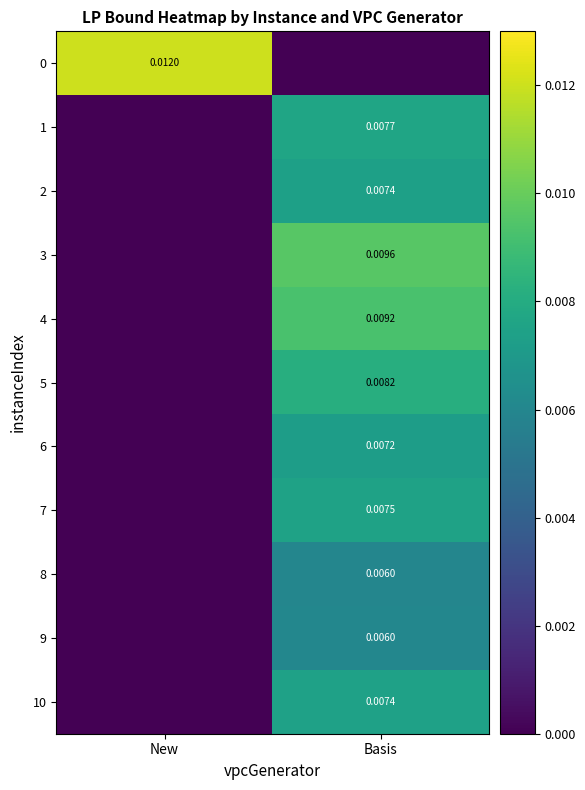

Is the value of 9 at Basis greater than the value of 0 at New?

No